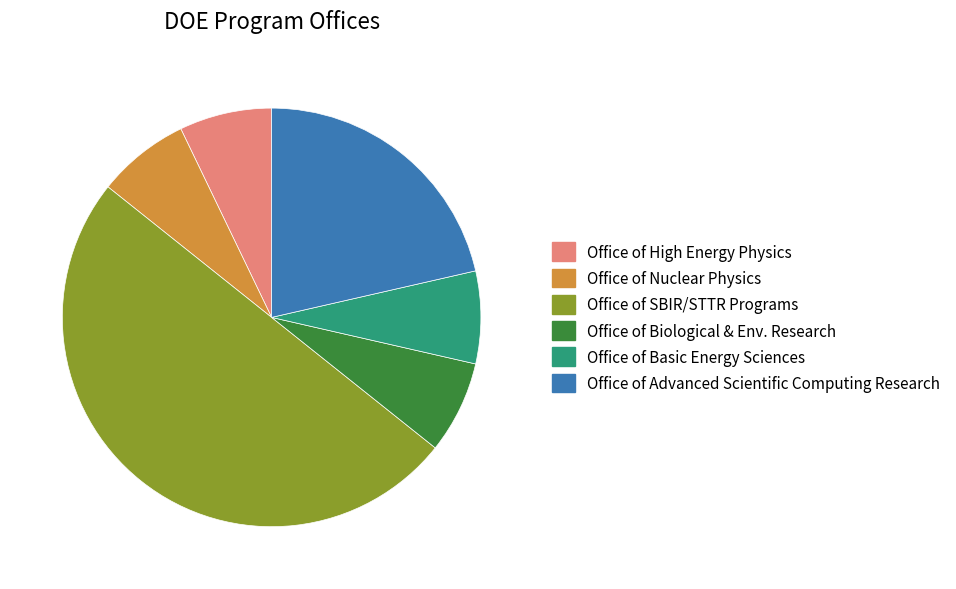

How many slices are in this pie chart?

6